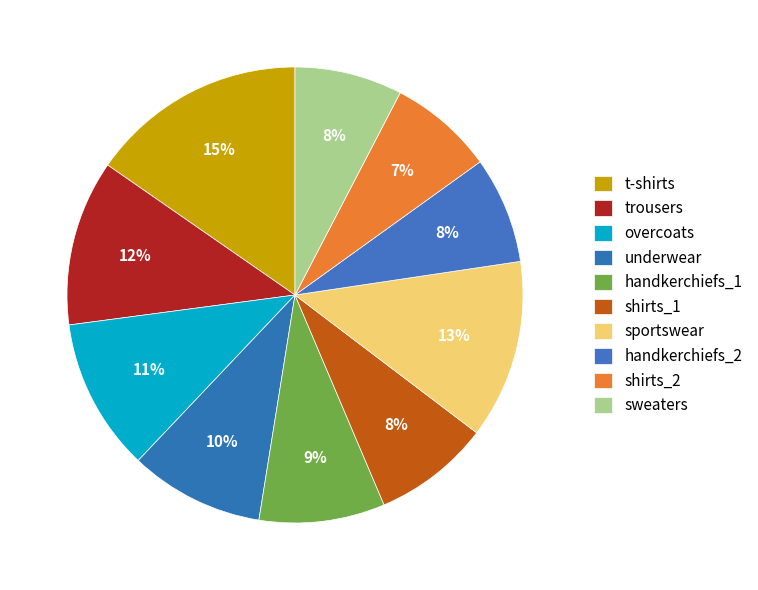

Rank the categories by value from highest to lowest.

t-shirts, sportswear, trousers, overcoats, underwear, handkerchiefs_1, shirts_1, sweaters, handkerchiefs_2, shirts_2